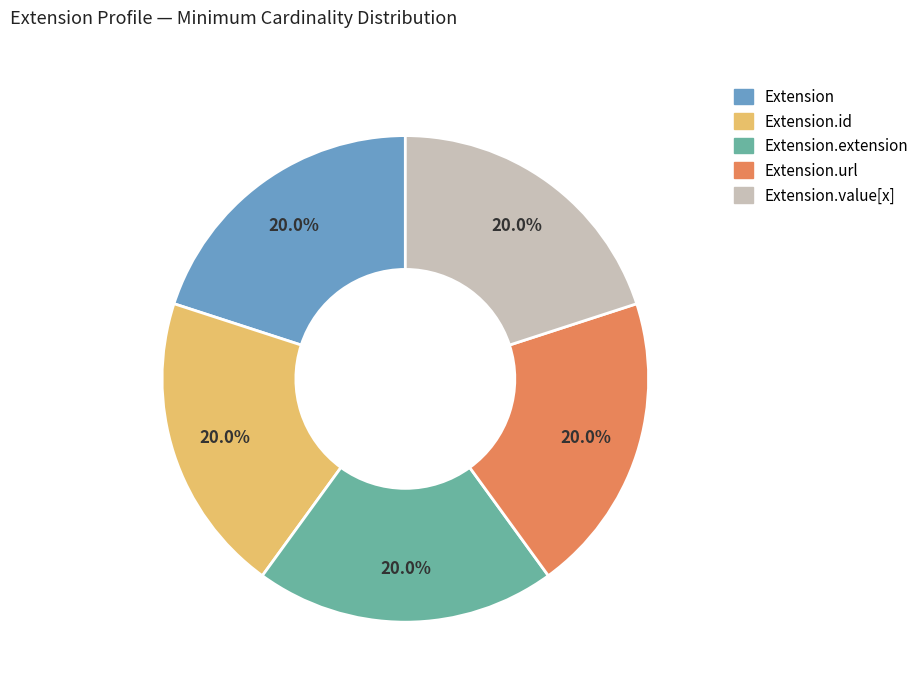

Is there a majority slice in this chart?

No